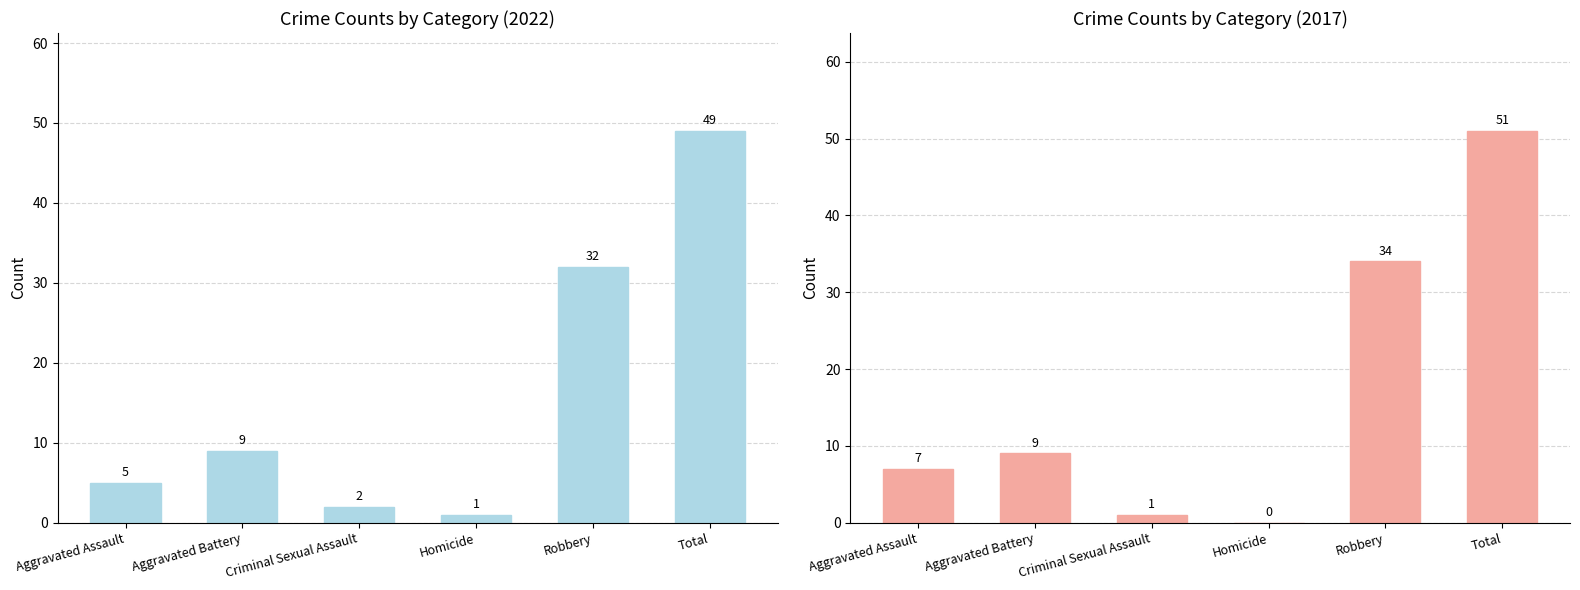

Where is 2022 nearest to the value 25?

Robbery